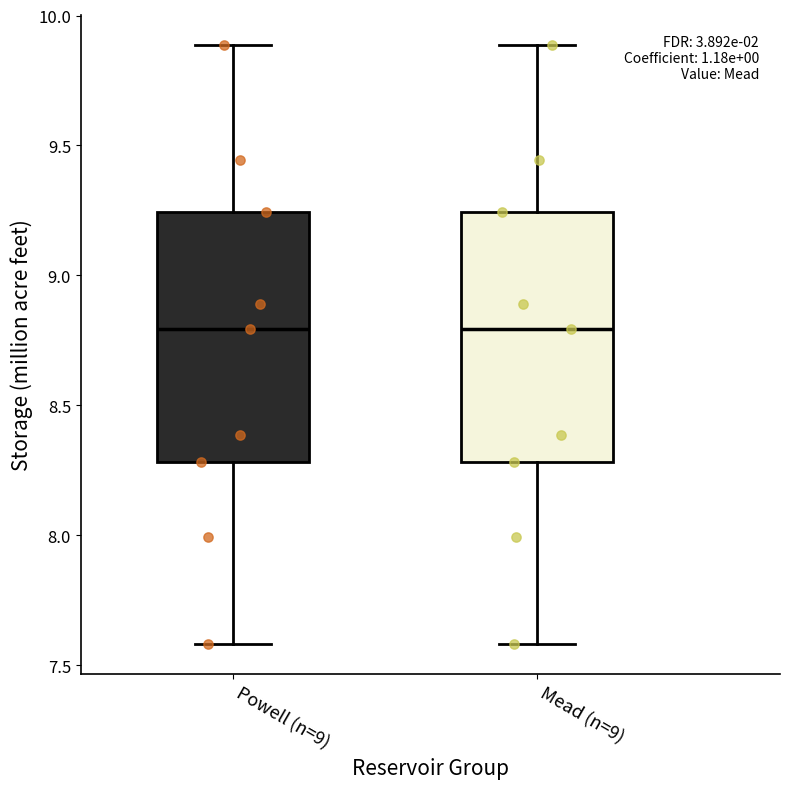

Reading left to right, read every box against the y-axis: the position of its median line, the range the box covers, and the ends of its whiskers. The values are not printed on the chart, so give them approximately, as read against the axis.

Powell (n=9): median 8.80, box 8.30 to 9.25, whiskers 7.60 to 9.90
Mead (n=9): median 8.80, box 8.30 to 9.25, whiskers 7.60 to 9.90